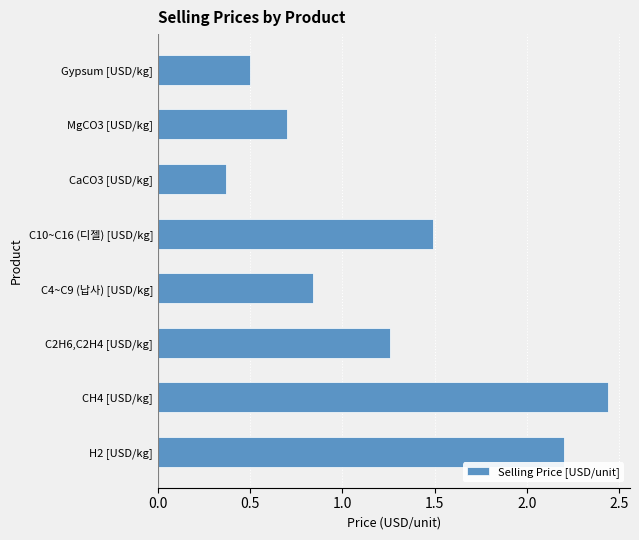

What is the difference between the maximum and second lowest values?

1.9